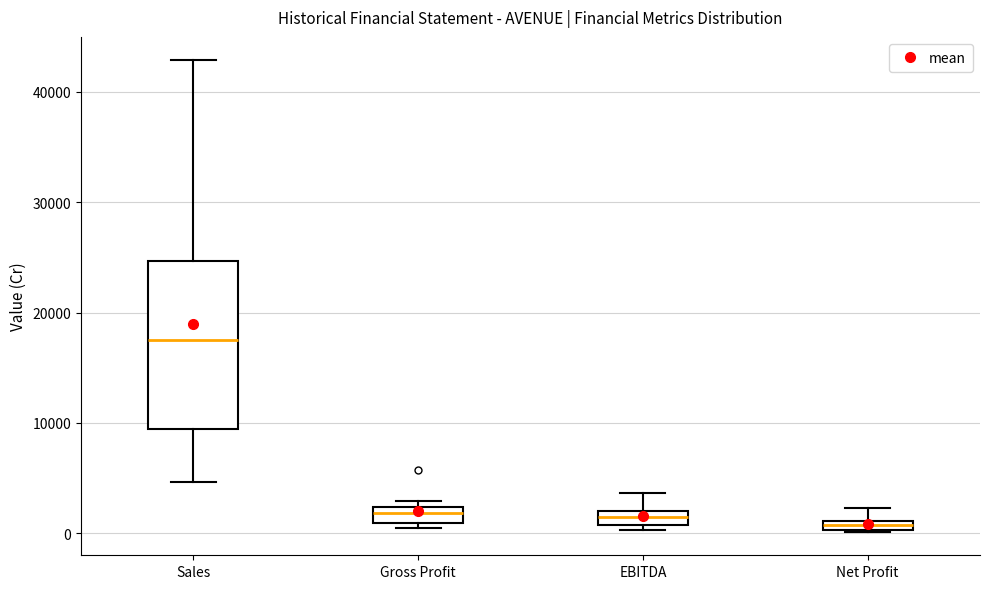

Where is the lower edge of the box for Gross Profit on the y-axis? The values are not printed on the chart, so give them approximately, as read against the axis.

1000